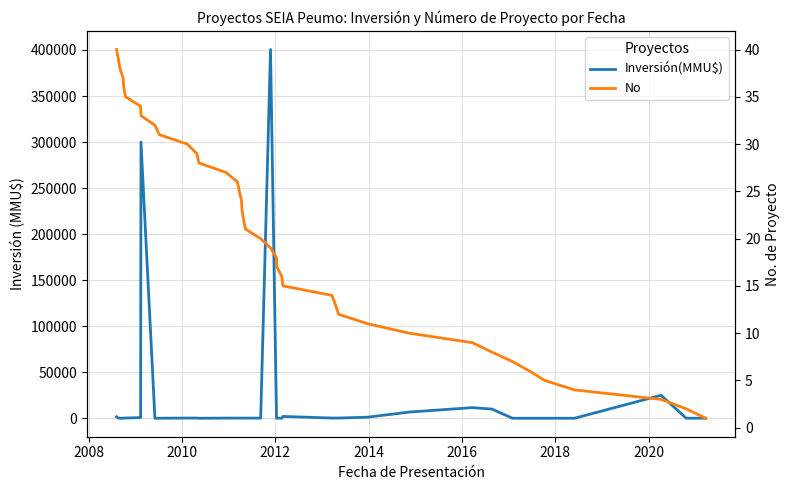

Which series ends up on top after the final intersection of Inversión(MMU$) and No?

Inversión(MMU$)